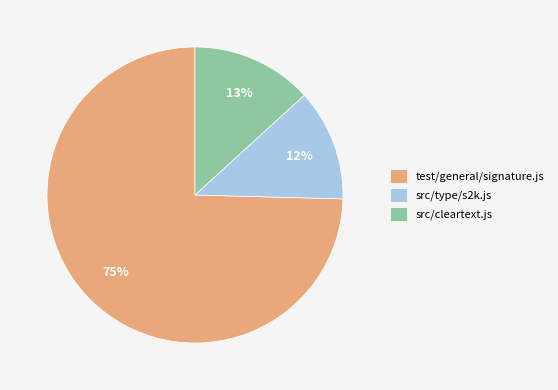

Which category accounts for the majority?

test/general/signature.js